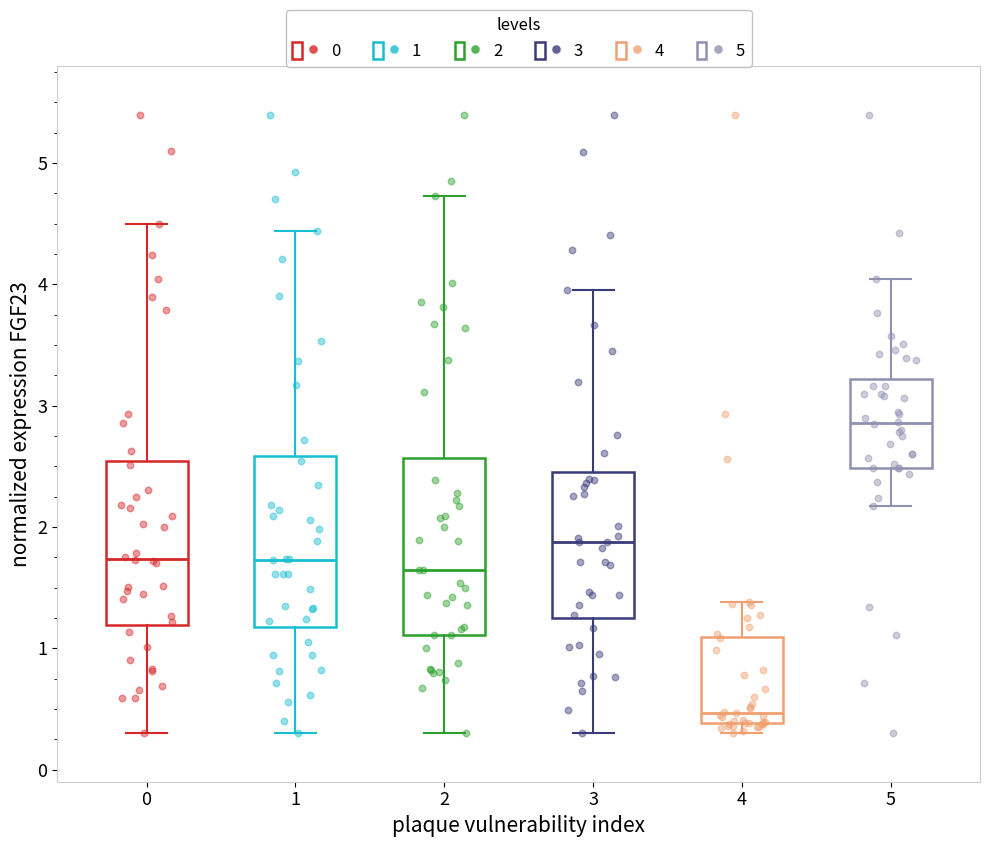

Which box's median line is the lowest?

4